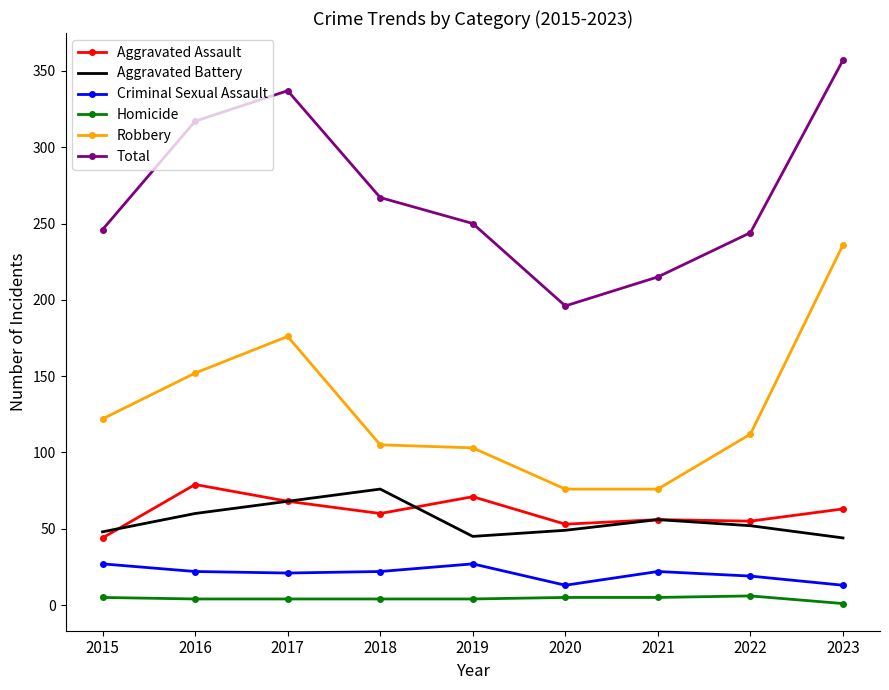

Is it true that Total equals 244 at 2022?

True